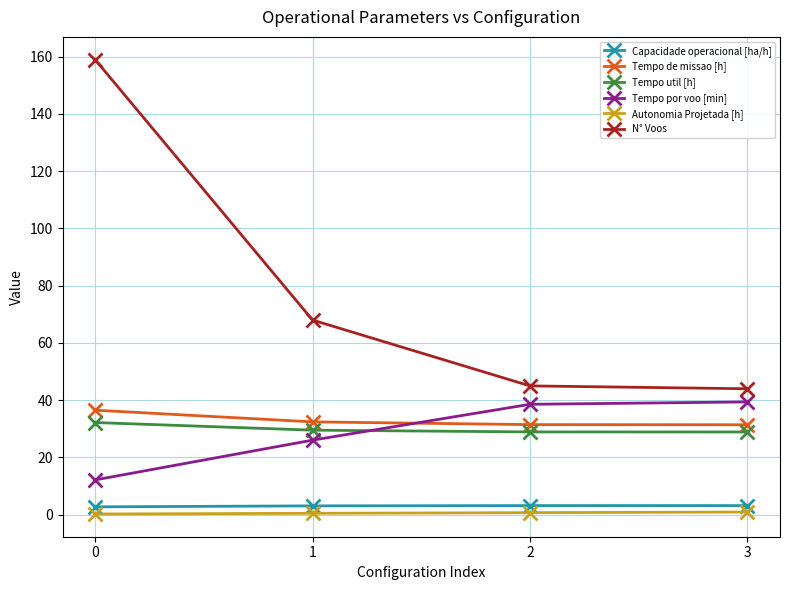

How many distinct data groups are displayed?

6